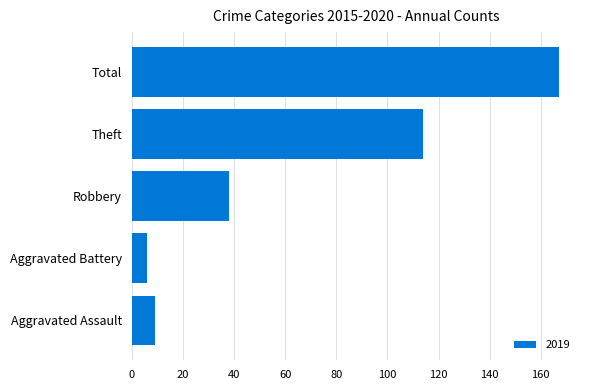

Where is the data nearest to the value 86?

Theft